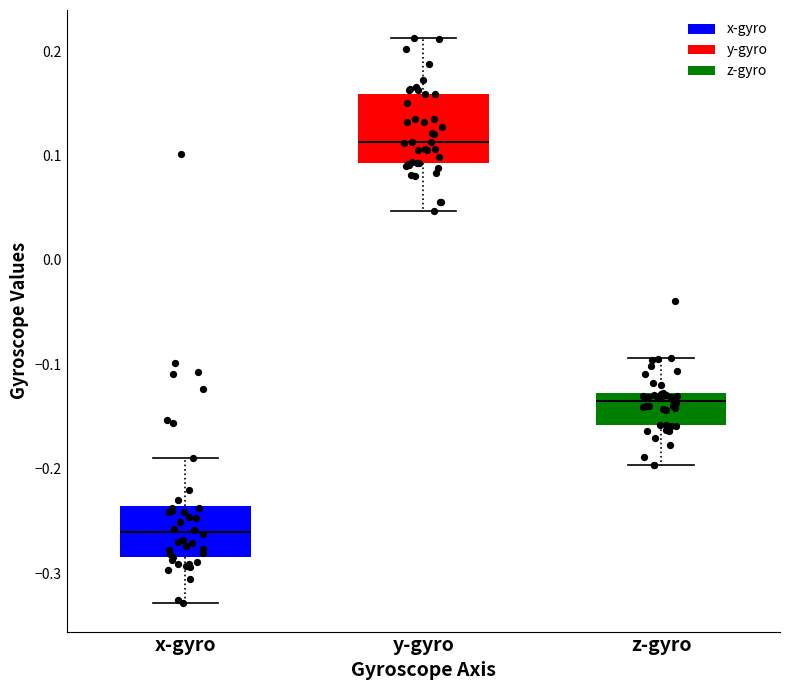

Reading left to right, transcribe this box plot: for each box, give where its median line is, the range the box spans, and where its two whiskers end, as read against the y-axis. The values are not printed on the chart, so give them approximately, as read against the axis.

x-gyro: median -0.26, box -0.28 to -0.24, whiskers -0.33 to -0.19
y-gyro: median 0.11, box 0.09 to 0.16, whiskers 0.05 to 0.21
z-gyro: median -0.14, box -0.16 to -0.13, whiskers -0.20 to -0.09